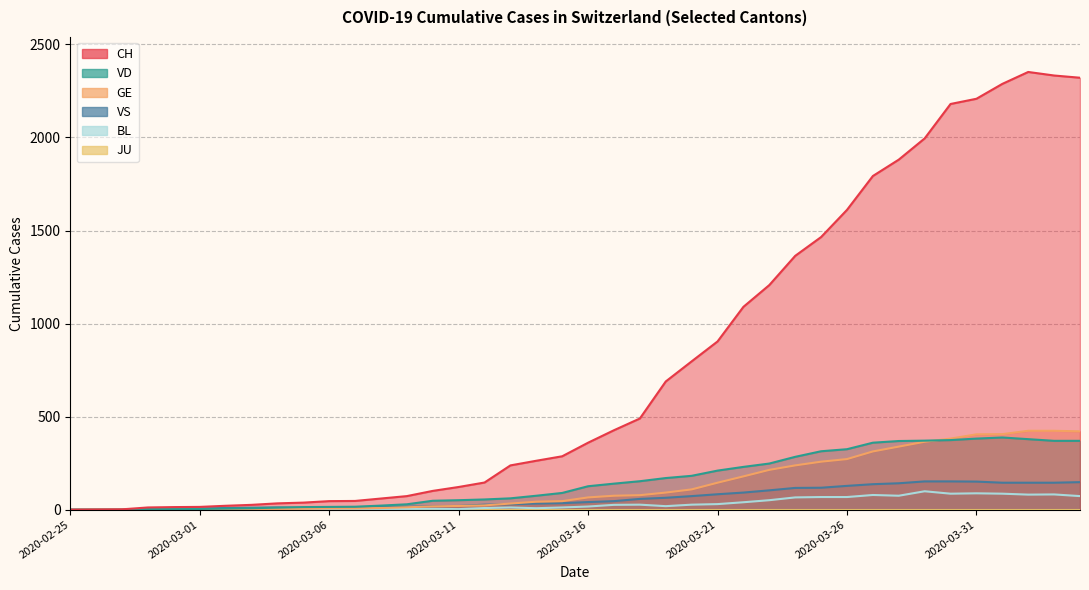

Between 2020-03-21 and 2020-04-01, which series saw the biggest shift?

CH